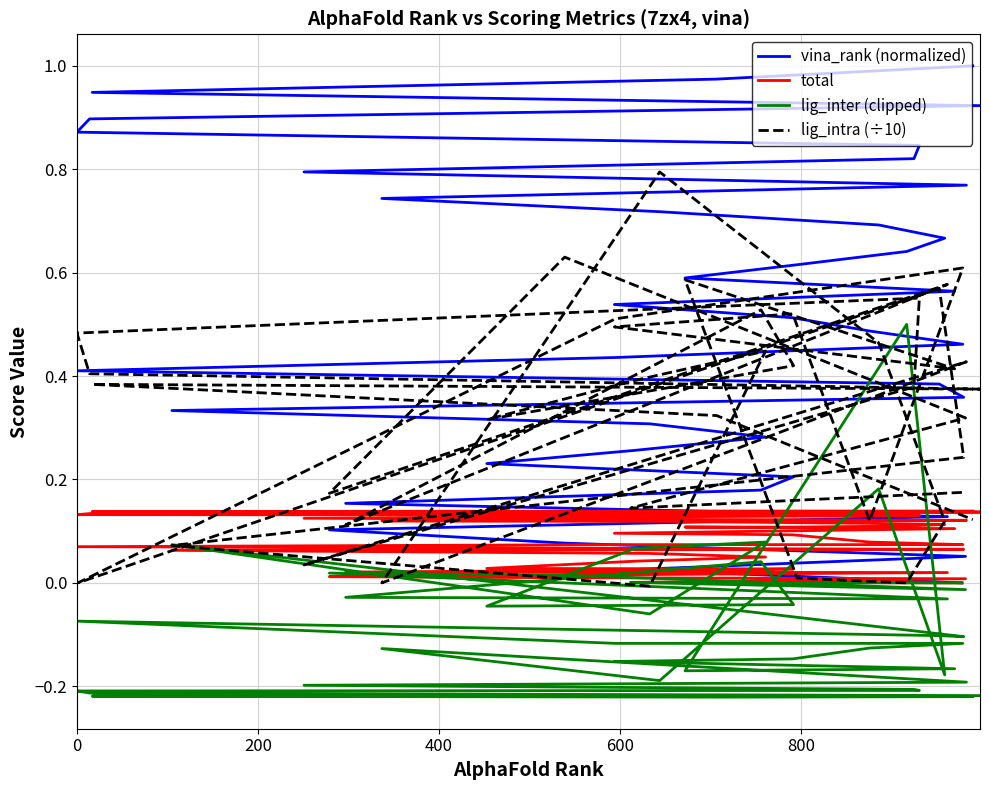

What is the value of the lig_intra (÷10) point at the 31st from the left?

0.4